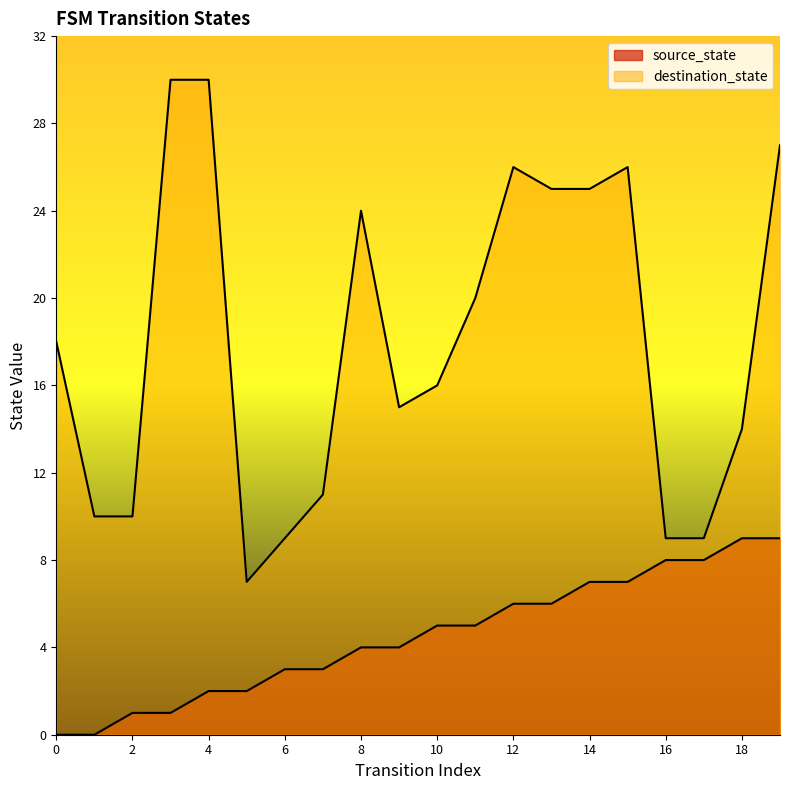

At which label does destination_state first exceed 18?

3